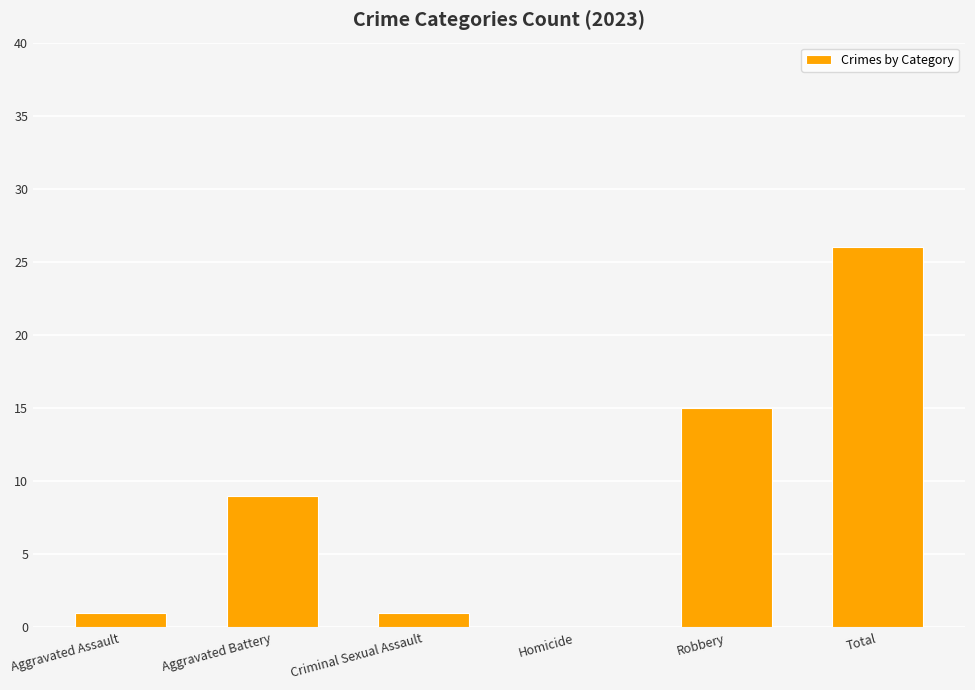

Reading left to right, extract all data points from this chart.

1	9	1	0	15	26